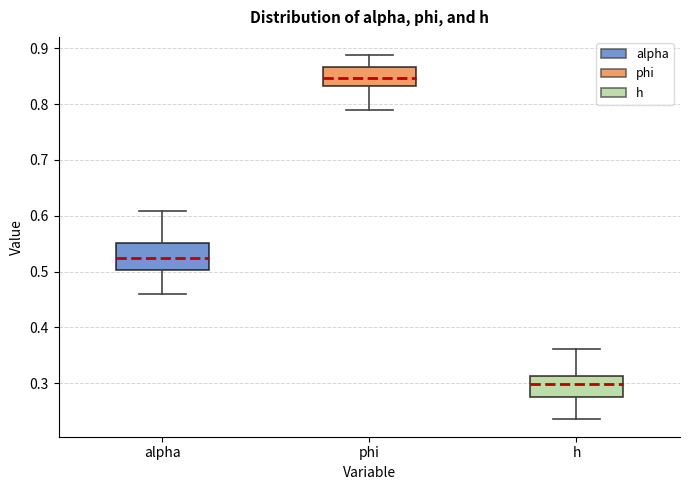

Reading left to right, transcribe this box plot: for each box, give where its median line is, the range the box spans, and where its two whiskers end, as read against the y-axis. The values are not printed on the chart, so give them approximately, as read against the axis.

alpha: median 0.52, box 0.50 to 0.55, whiskers 0.46 to 0.61
phi: median 0.85, box 0.83 to 0.87, whiskers 0.79 to 0.89
h: median 0.30, box 0.27 to 0.31, whiskers 0.24 to 0.36